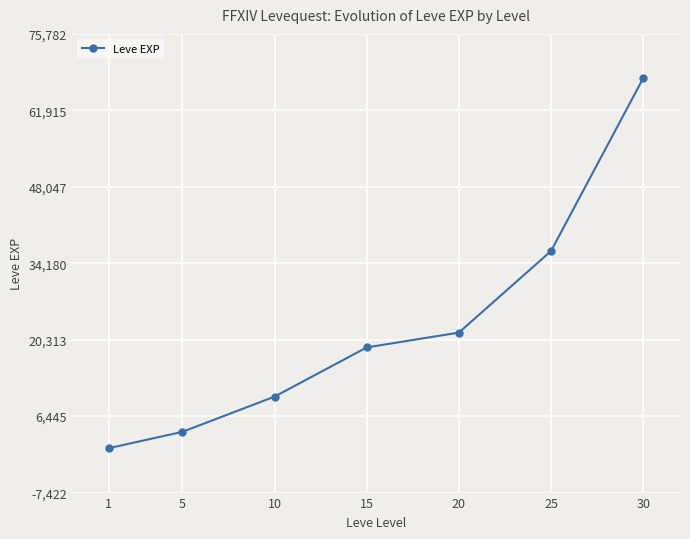

Approximately how many times larger is the value at 10 compared to 25?

0.3